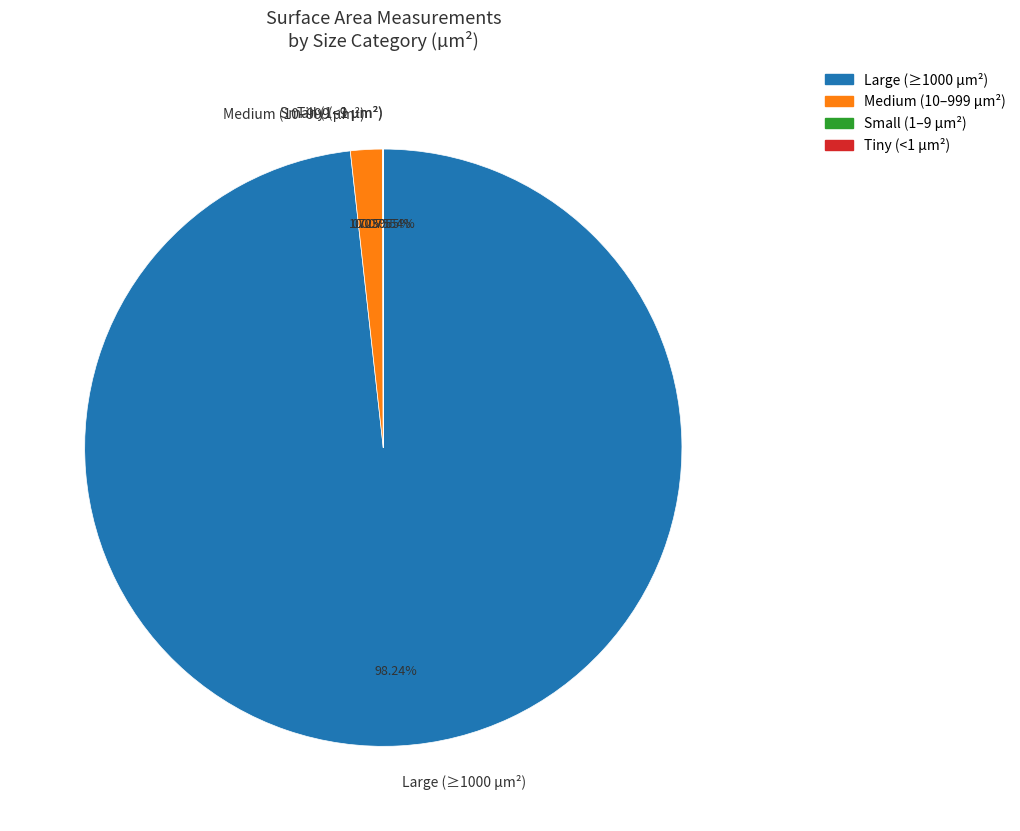

What is the majority slice?

Large (≥1000 µm²)